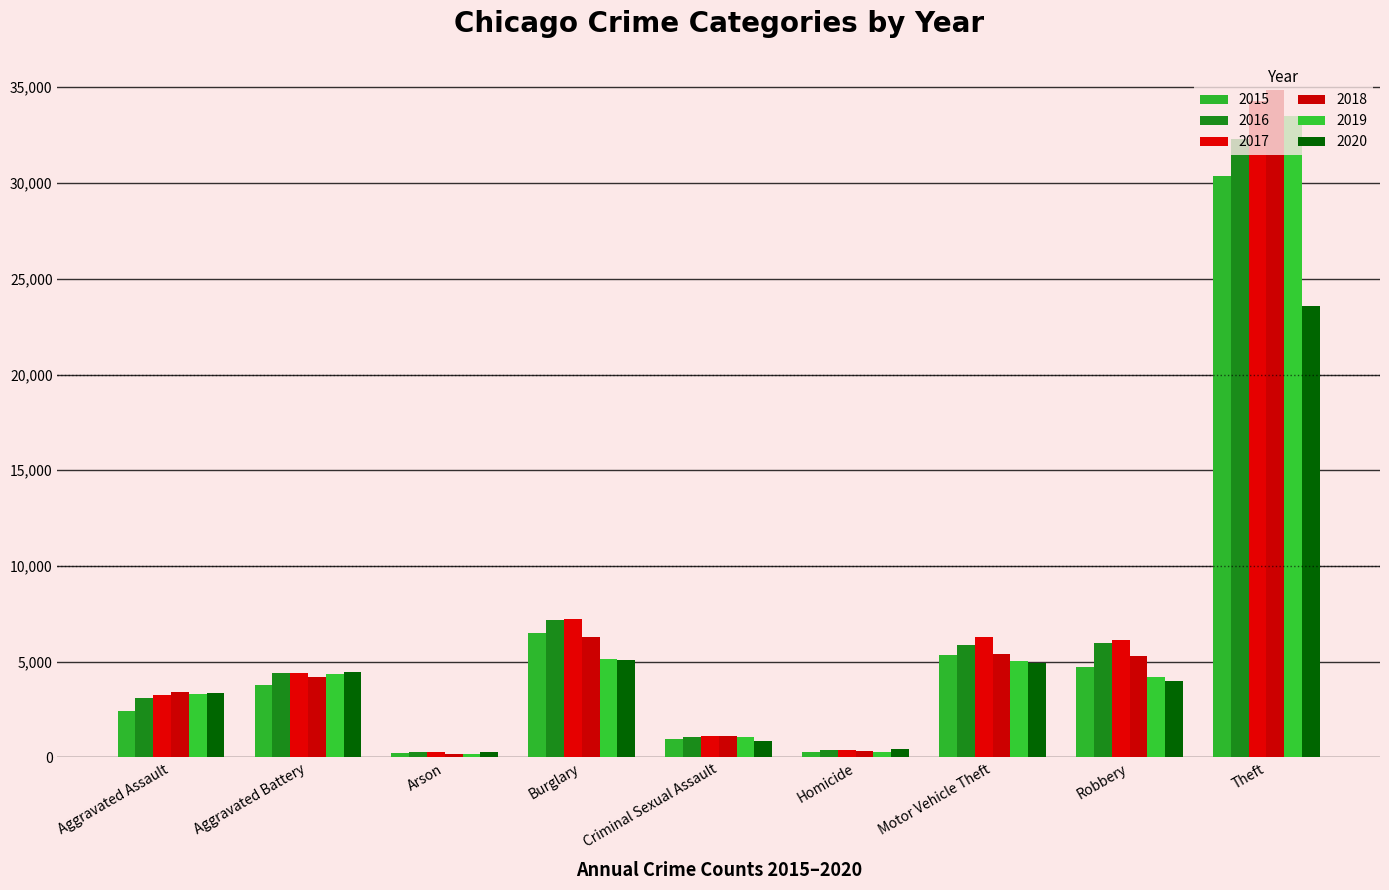

Reading left to right, transcribe all the data shown in this chart.

2015: Aggravated Assault=2432	Aggravated Battery=3804	Arson=233	Burglary=6519	Criminal Sexual Assault=989	Homicide=263	Motor Vehicle Theft=5364	Robbery=4699	Theft=30389
2016: Aggravated Assault=3115	Aggravated Battery=4420	Arson=294	Burglary=7194	Criminal Sexual Assault=1063	Homicide=380	Motor Vehicle Theft=5872	Robbery=6001	Theft=32295
2017: Aggravated Assault=3269	Aggravated Battery=4388	Arson=264	Burglary=7235	Criminal Sexual Assault=1124	Homicide=395	Motor Vehicle Theft=6268	Robbery=6120	Theft=34289
2018: Aggravated Assault=3397	Aggravated Battery=4204	Arson=198	Burglary=6306	Criminal Sexual Assault=1121	Homicide=312	Motor Vehicle Theft=5391	Robbery=5294	Theft=34840
2019: Aggravated Assault=3337	Aggravated Battery=4343	Arson=200	Burglary=5141	Criminal Sexual Assault=1076	Homicide=279	Motor Vehicle Theft=5044	Robbery=4220	Theft=33507
2020: Aggravated Assault=3391	Aggravated Battery=4439	Arson=311	Burglary=5074	Criminal Sexual Assault=867	Homicide=440	Motor Vehicle Theft=4929	Robbery=4002	Theft=23558